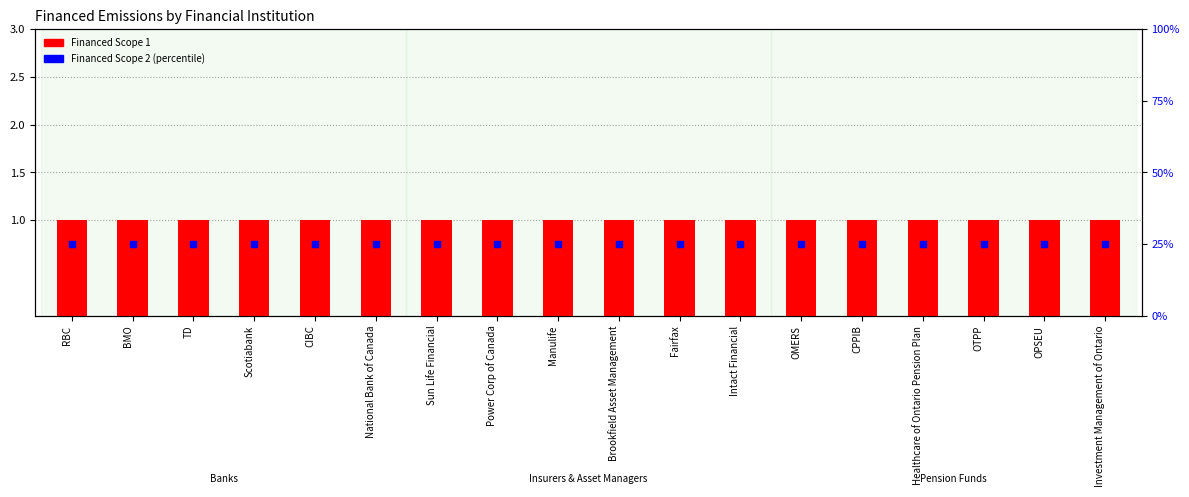

Which series has the largest total across all categories?

Financed Scope 2